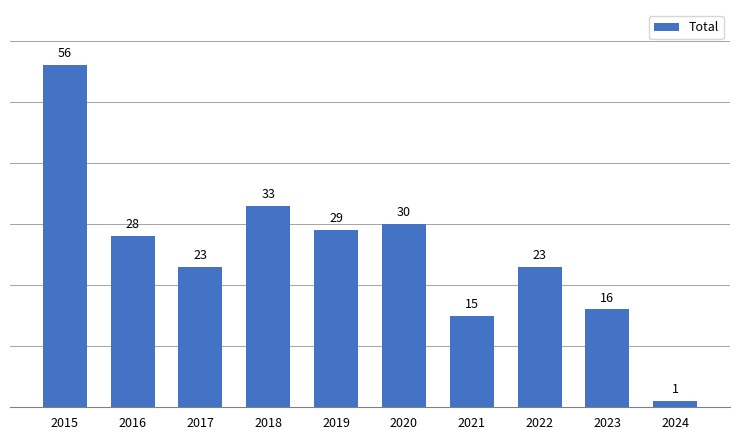

How many data points are less than 28?

5